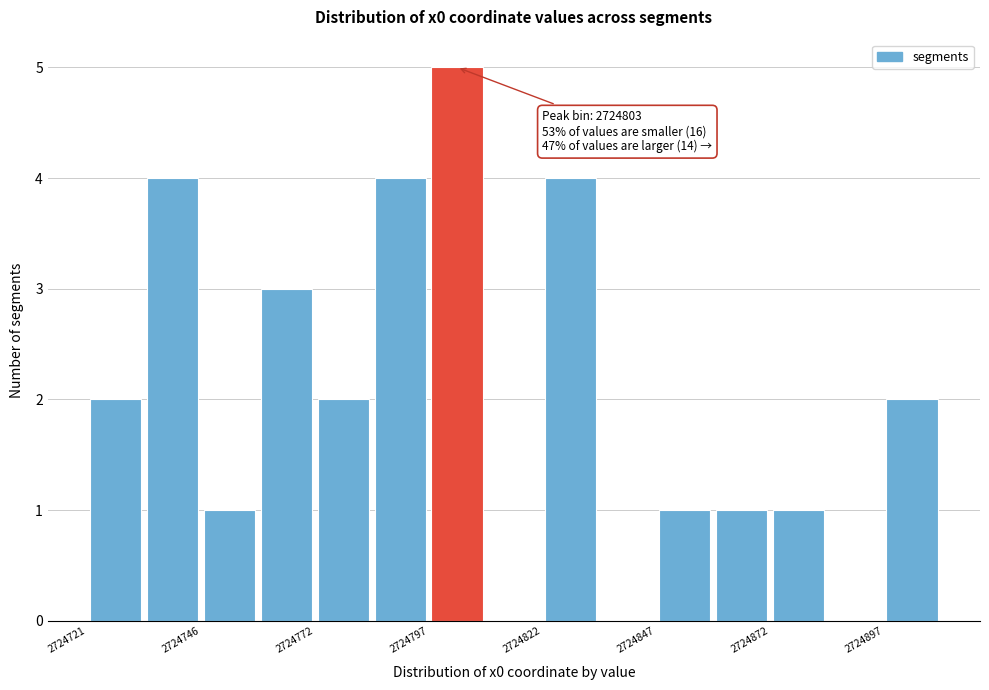

Read against the x-axis, roughly where is the centre of the tallest bar?

2724805